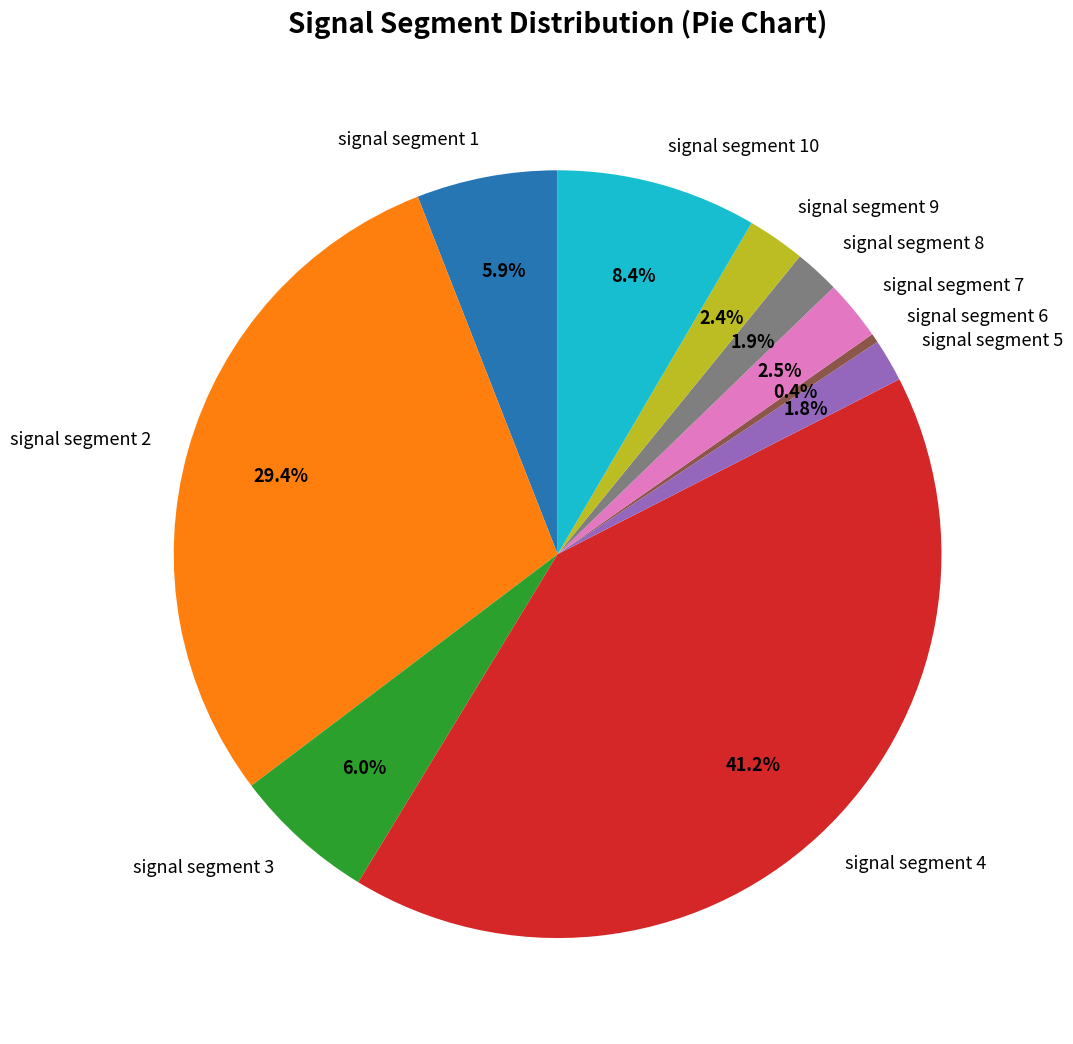

Which category has the biggest portion of the pie?

signal segment 4